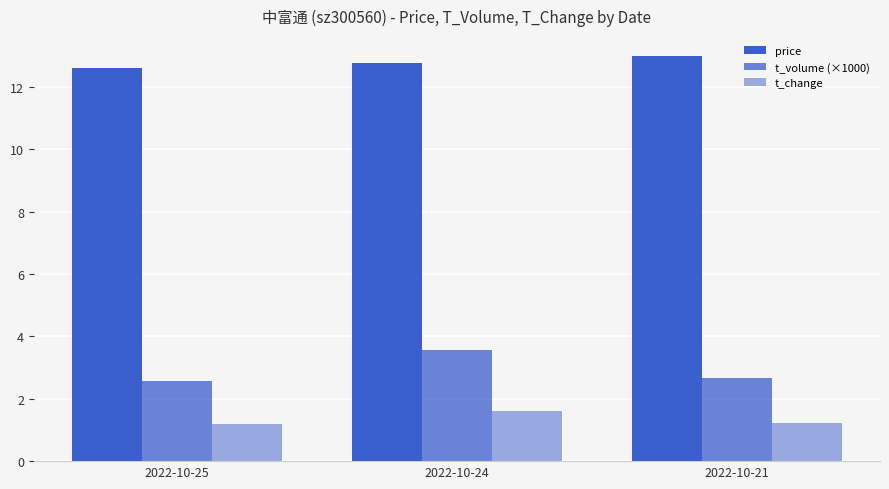

How many series are shown in this chart?

3